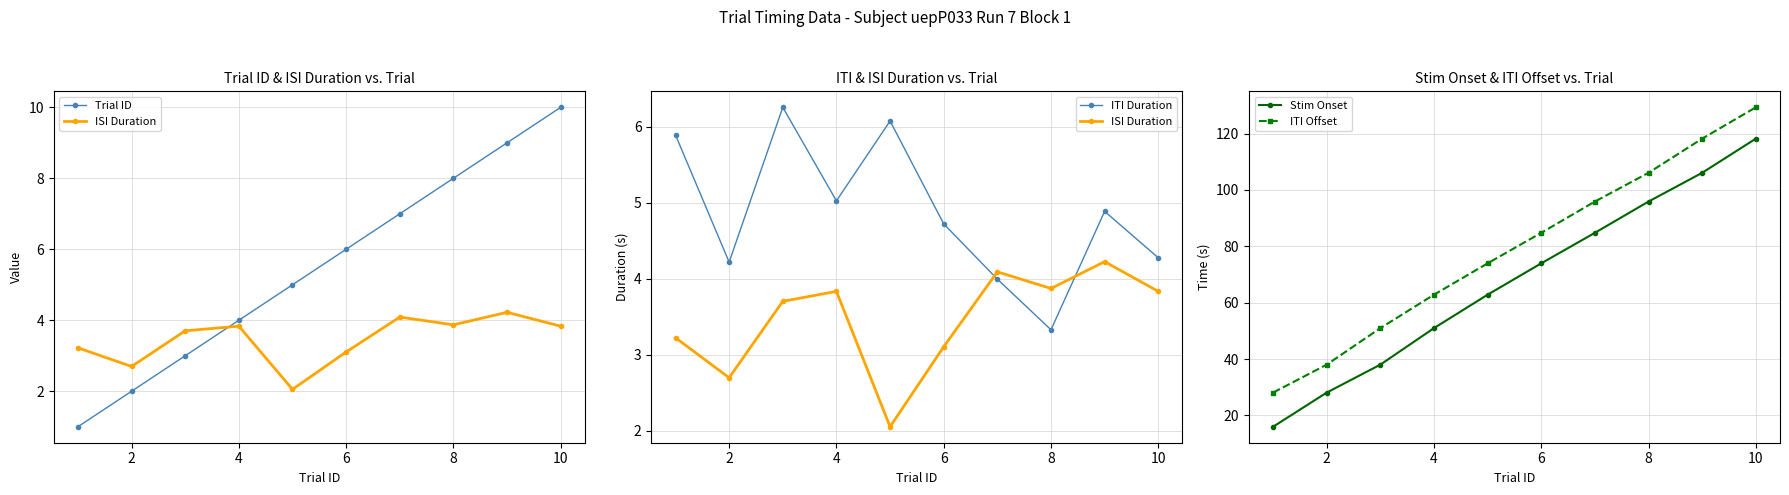

What is the average value of the Trial ID series?

5.5